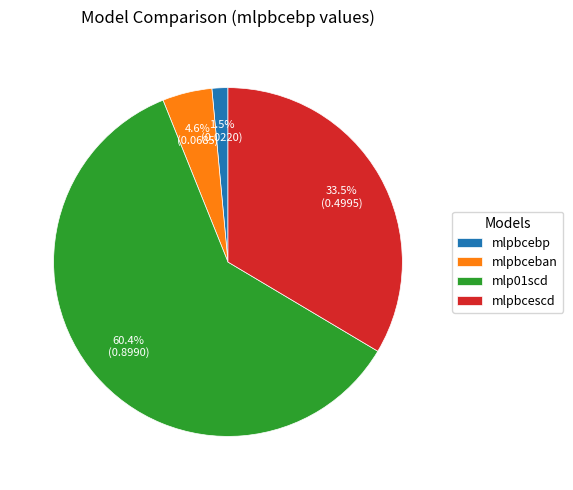

Combined, what portion of the pie is mlp01scd and mlpbcebp?

61.9%